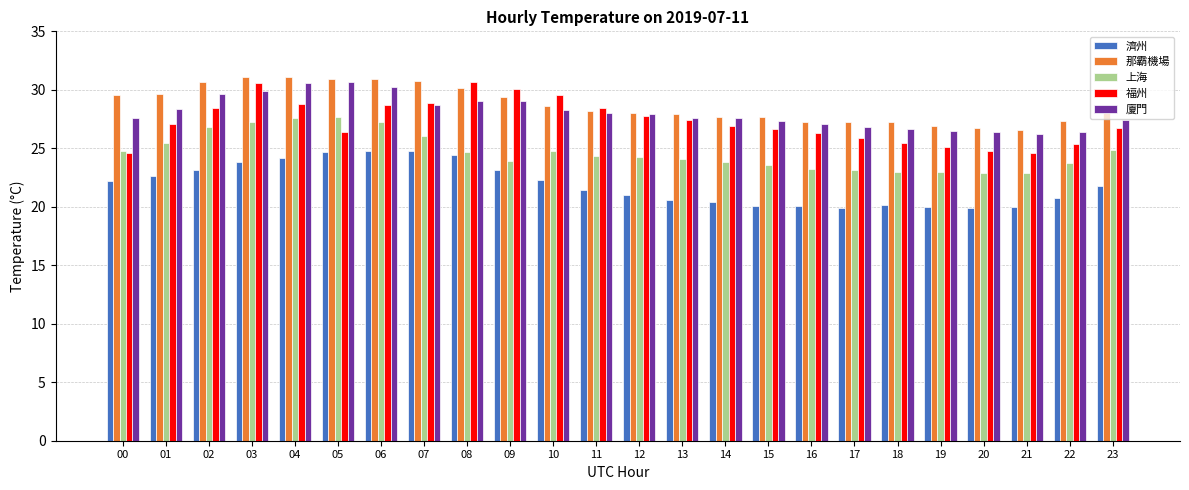

Which series changed the most between 06 and 19?

濟州